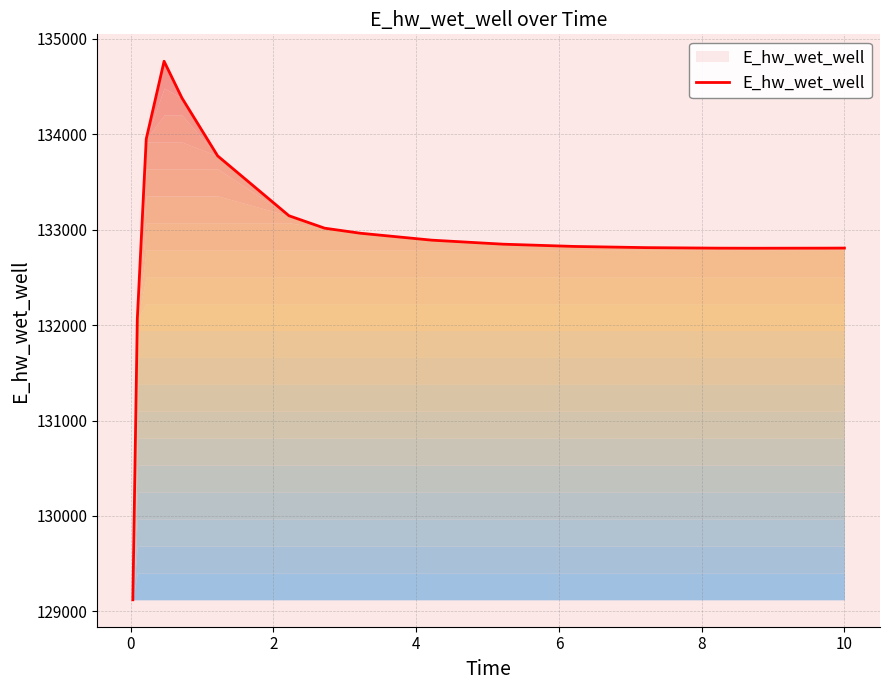

What is the smallest value displayed?

129121.6